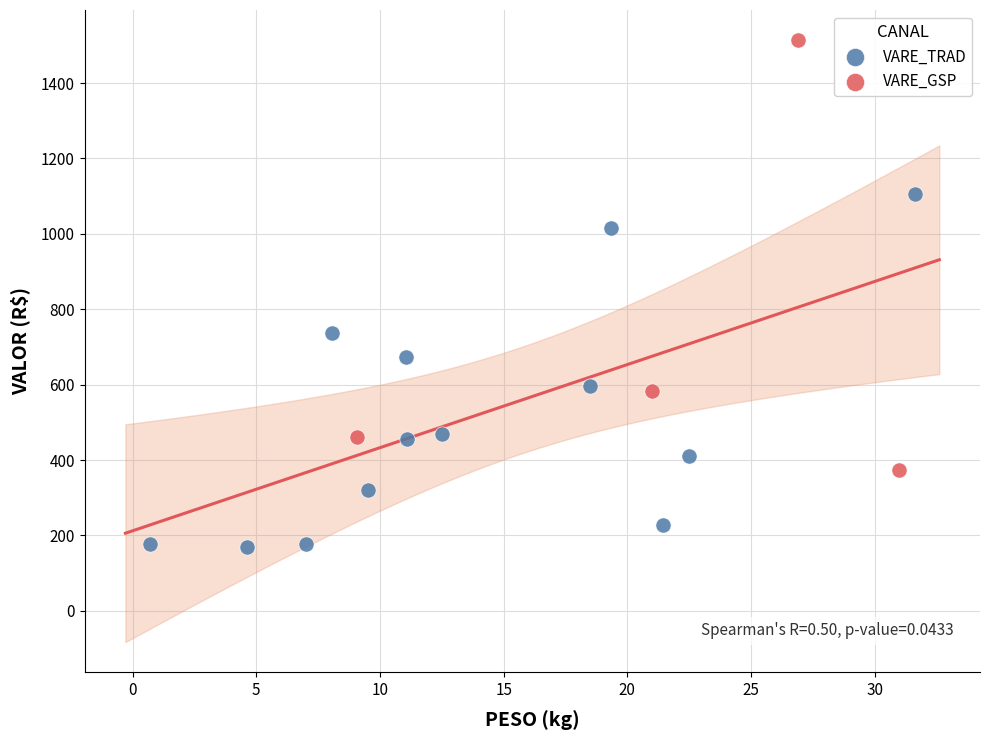

What are all the series names shown in the legend?

VARE_TRAD, VARE_GSP